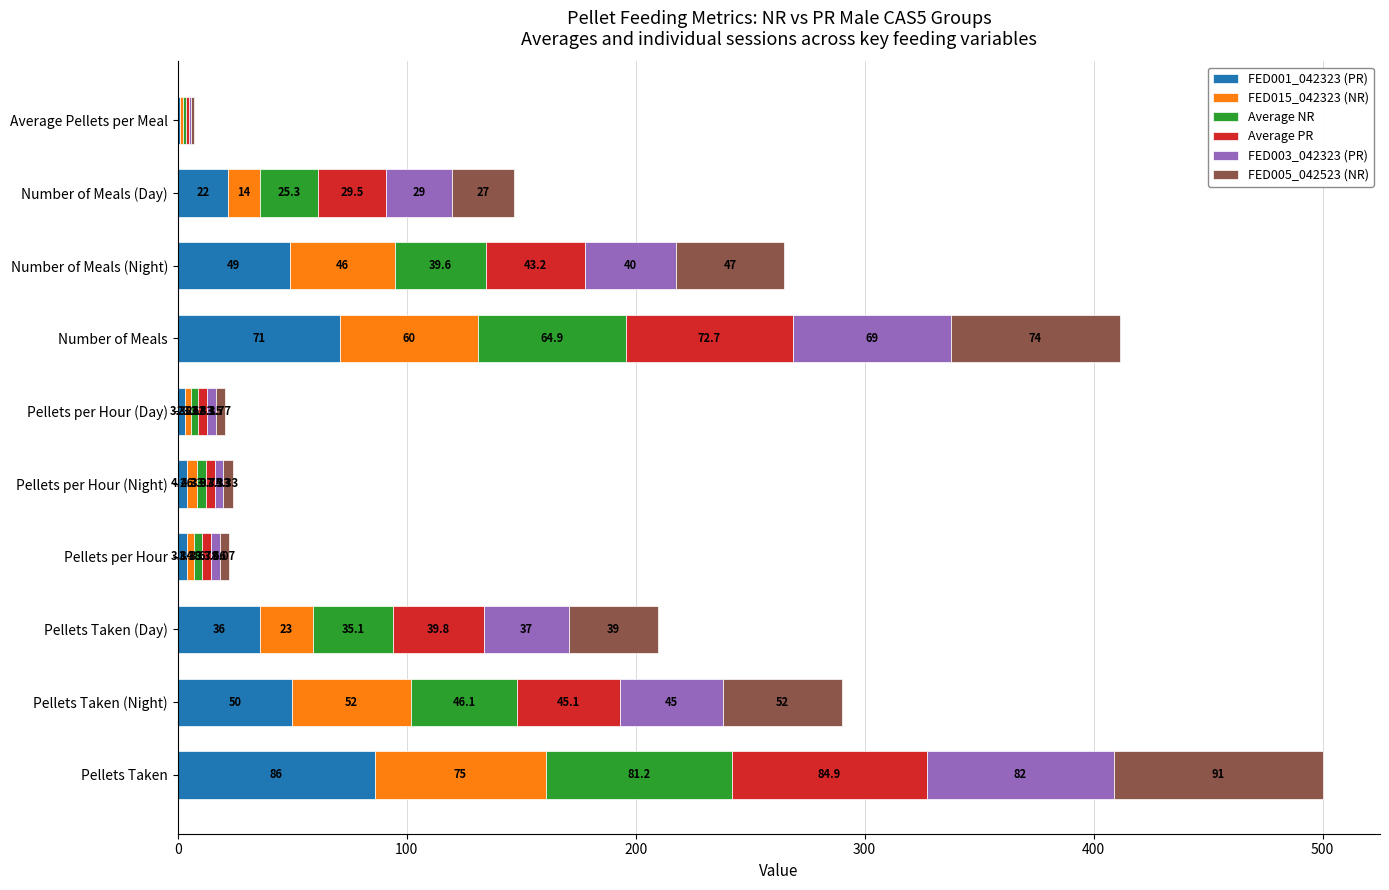

Where is FED001_042323 (PR) nearest to the value 43?

Number of Meals (Night)